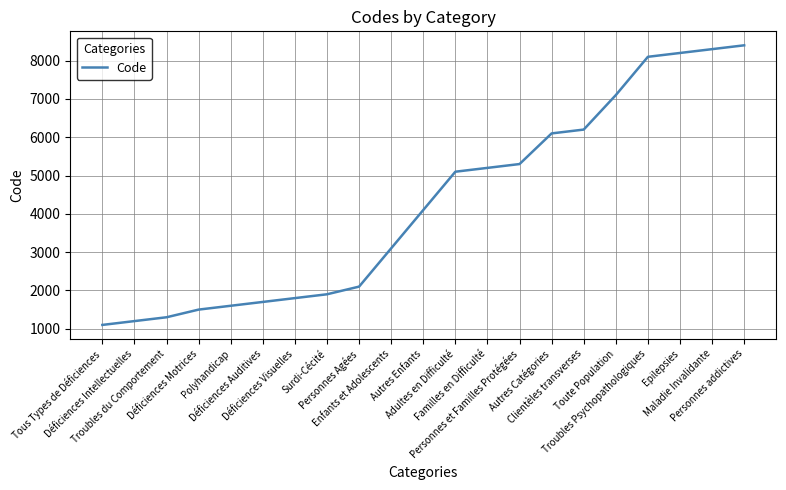

The value at Troubles du Comportement is 2289. True or false?

False